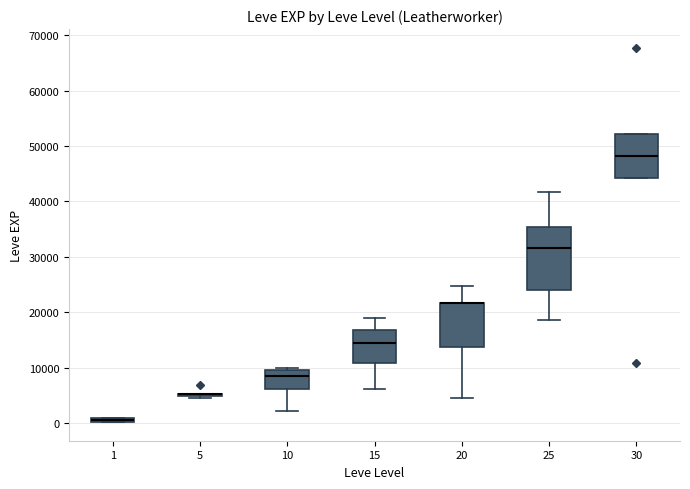

Where is the lower edge of the box at x = 30 on the y-axis? The values are not printed on the chart, so give them approximately, as read against the axis.

44000